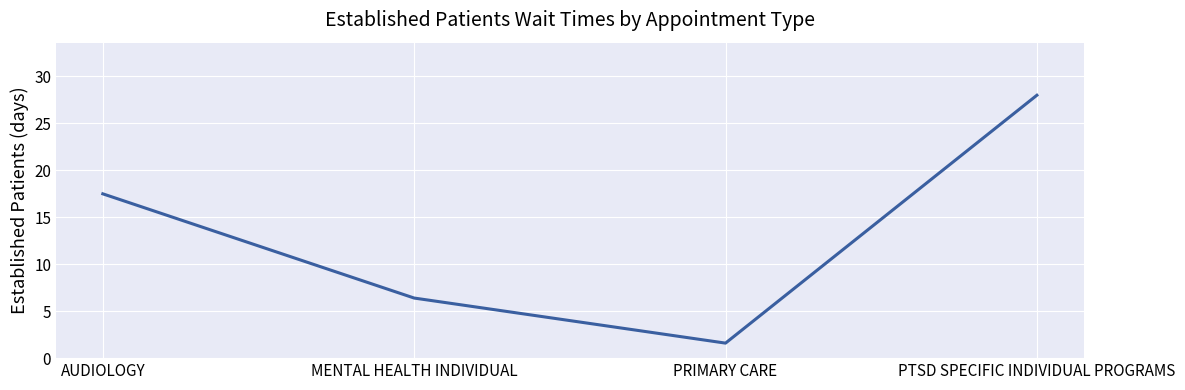

Between PTSD SPECIFIC INDIVIDUAL PROGRAMS and MENTAL HEALTH INDIVIDUAL, which is larger?

PTSD SPECIFIC INDIVIDUAL PROGRAMS